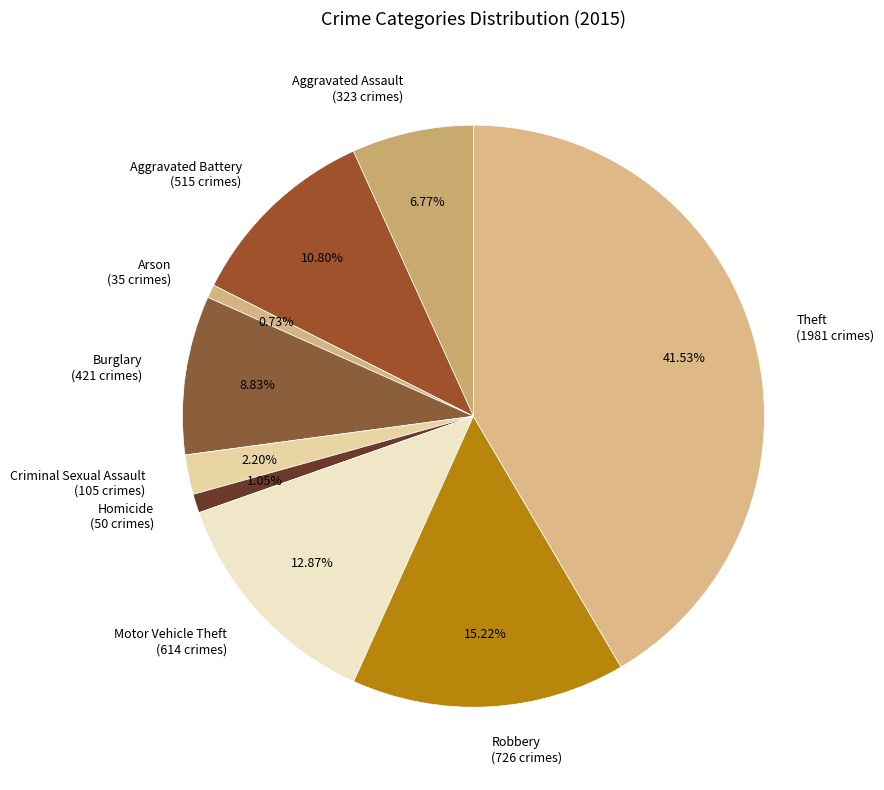

To the nearest percent, what is the difference between the largest and smallest slice percentages?

41%